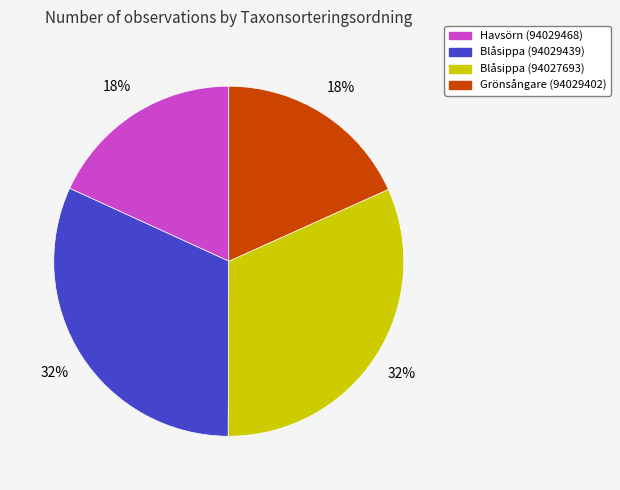

True or false: Havsörn (94029468) accounts for 27% of the total.

False